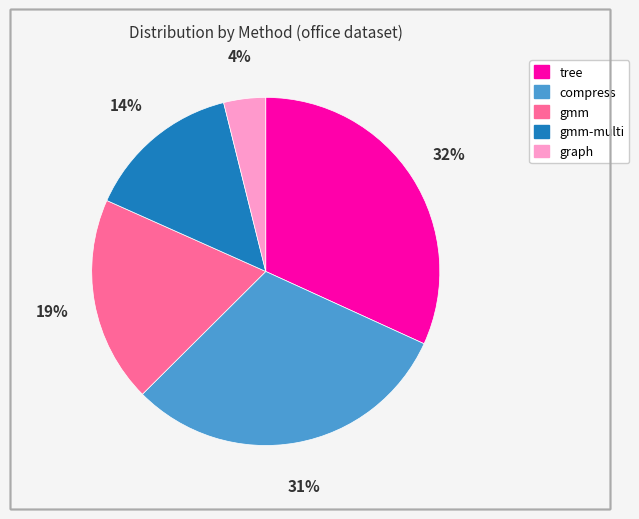

To the nearest percent, what is the difference between the largest and smallest slice percentages?

28%